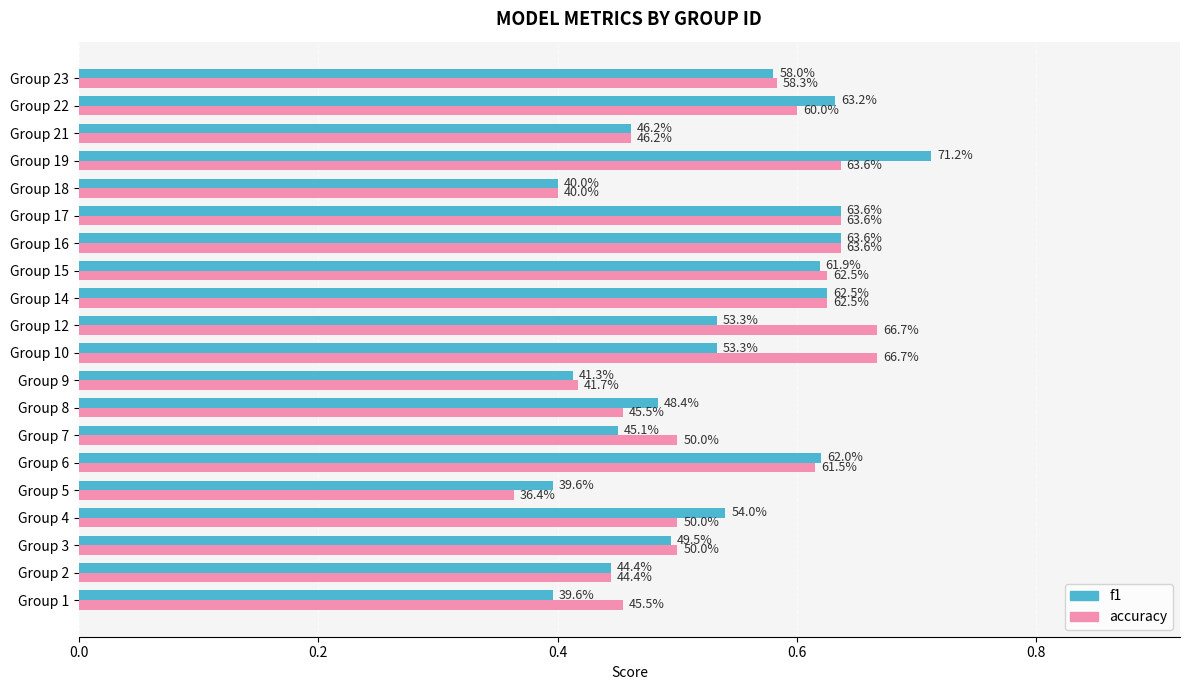

What are all the series names shown in the legend?

f1, accuracy